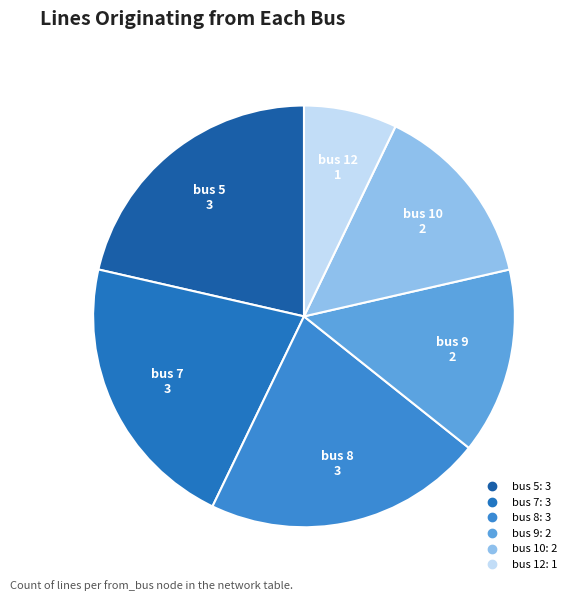

How many slices are in this pie chart?

6